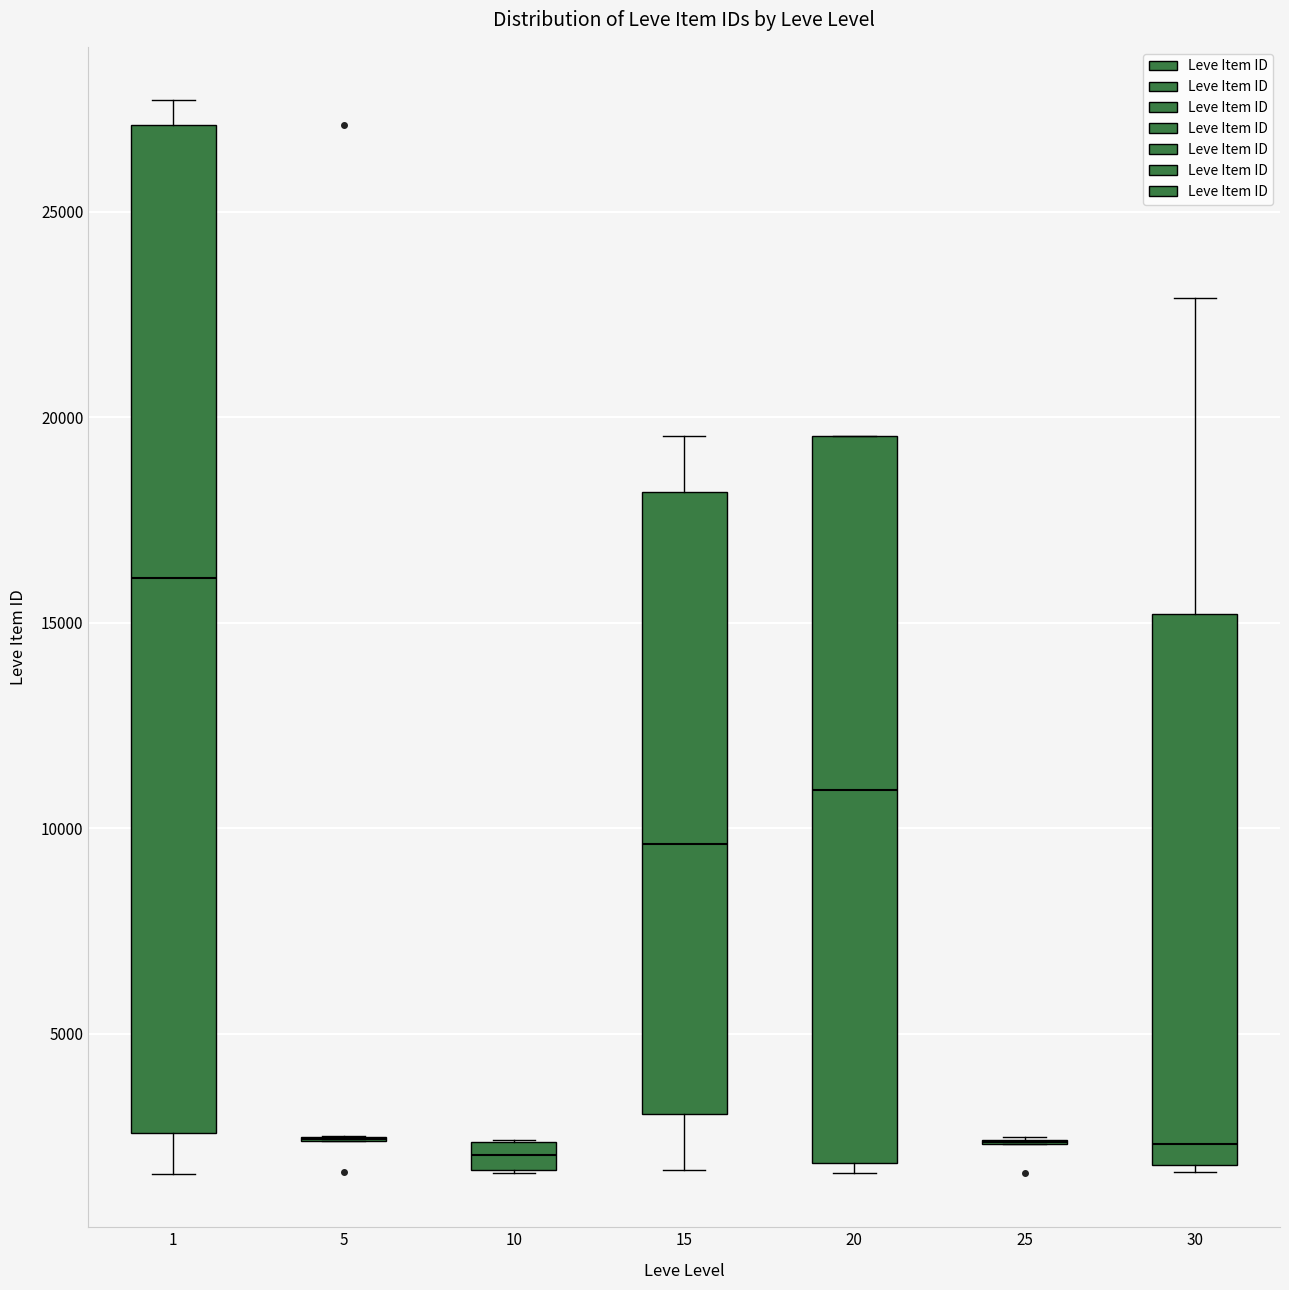

Where does the median line of the box at x = 15 sit on the y-axis? The values are not printed on the chart, so give them approximately, as read against the axis.

9500